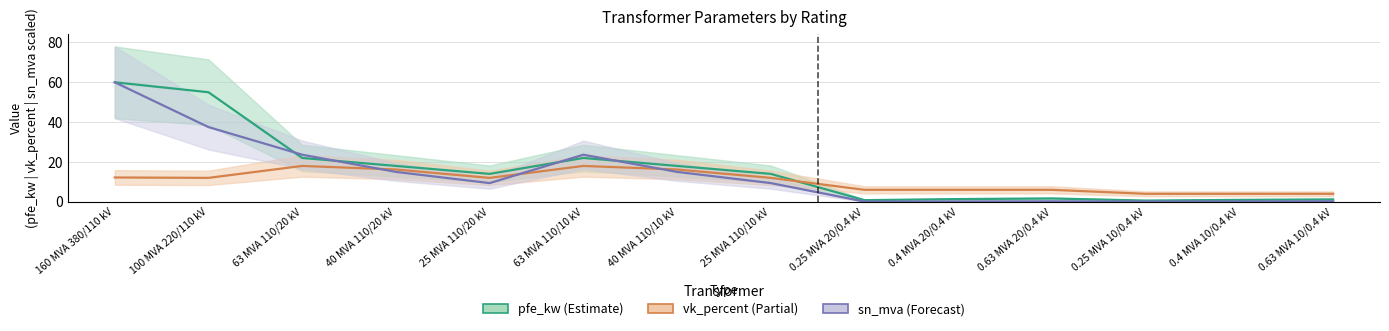

What is the label of the 12th point from the right?

63 MVA 110/20 kV